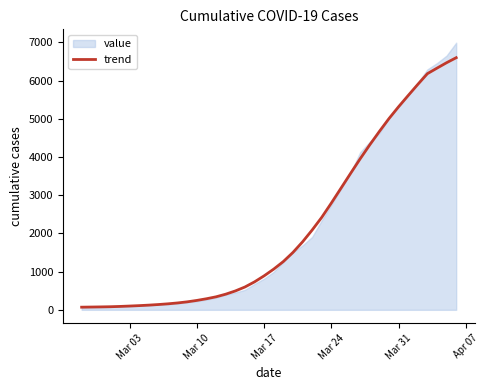

What is the sum of all values?

85441.2